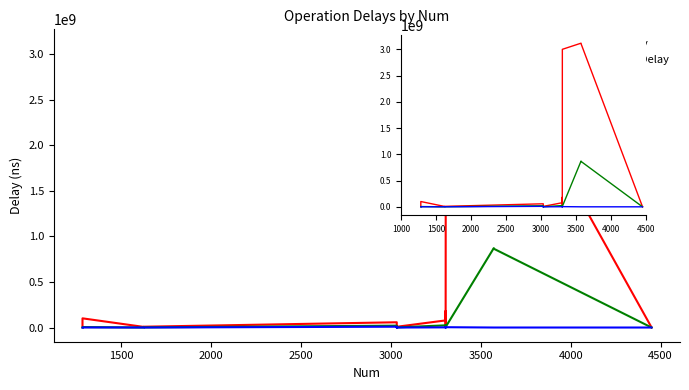

True or false: MinDelay and MaxDelay cross at least once.

False